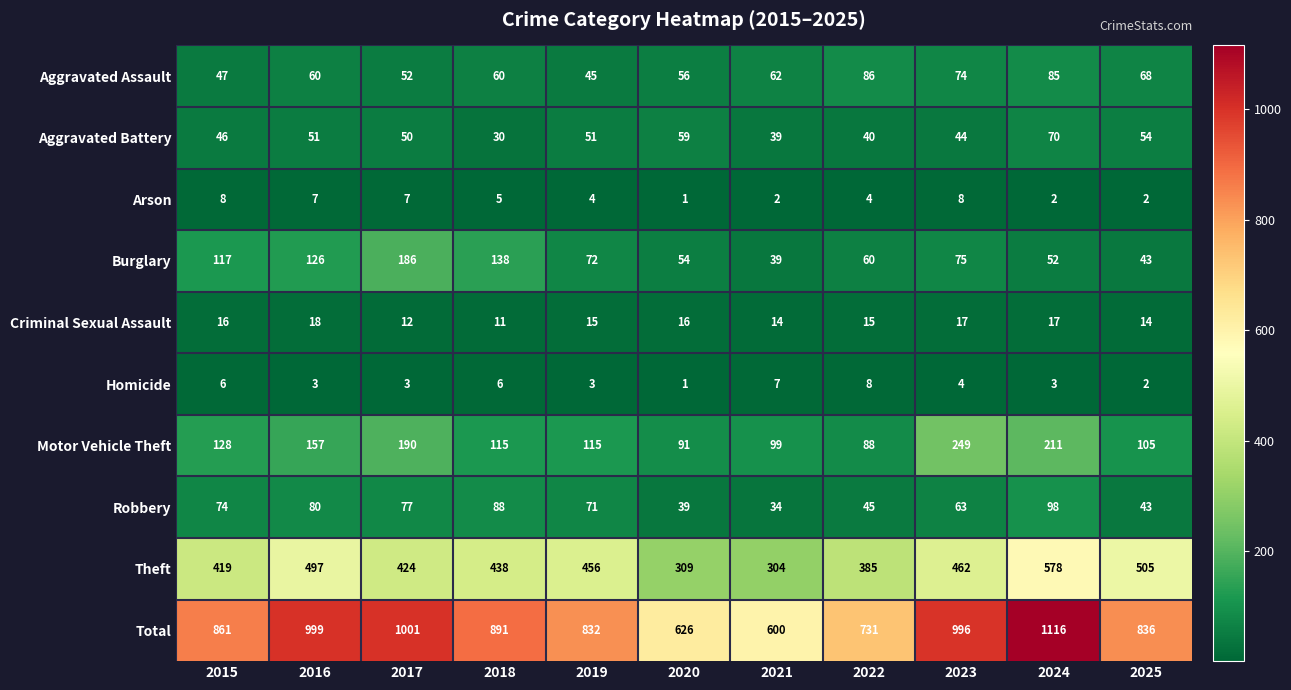

True or false: Criminal Sexual Assault has a value of 7 at 2025.

False